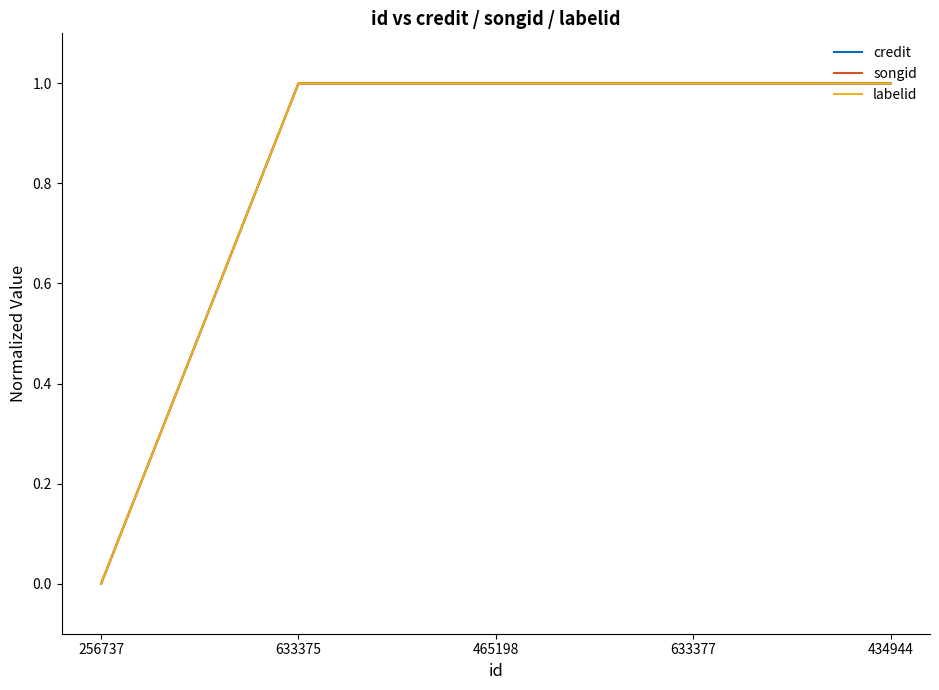

Does the chart have visible grid lines?

No